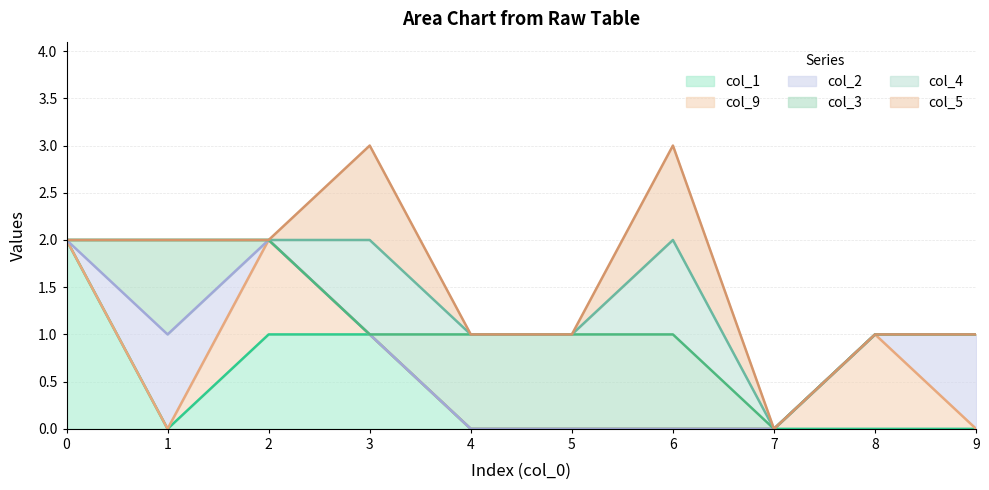

Which category has the highest value in the col_3 series?

1